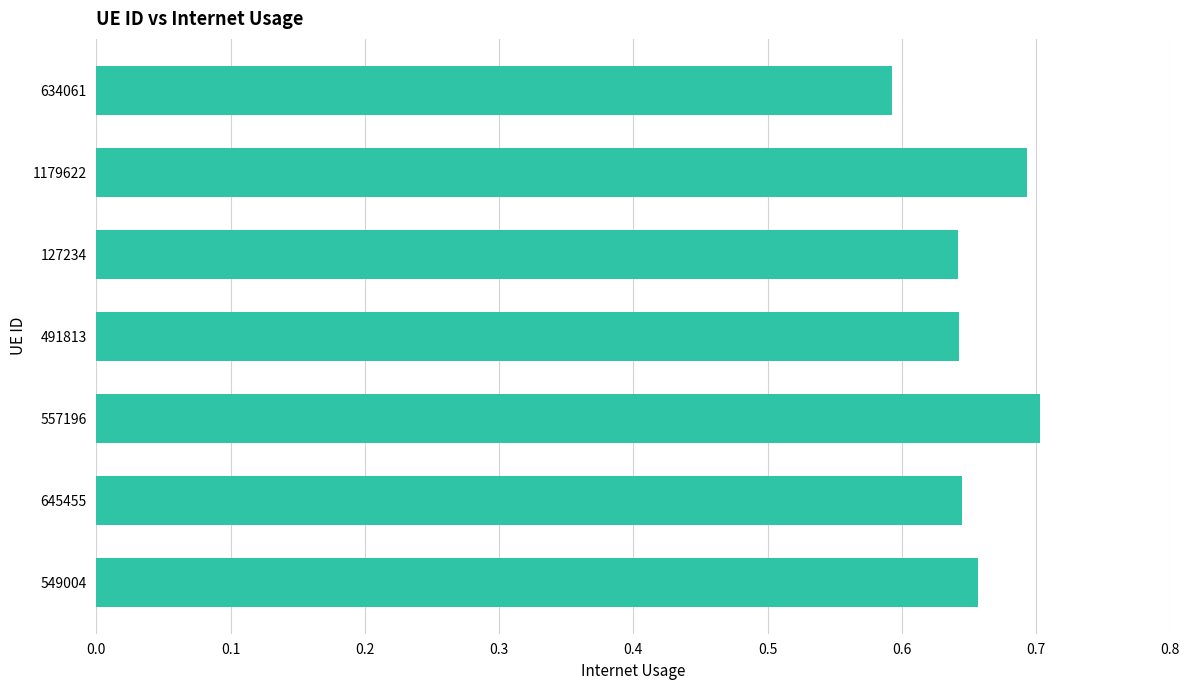

Which has a higher value, 491813 or 1179622?

1179622